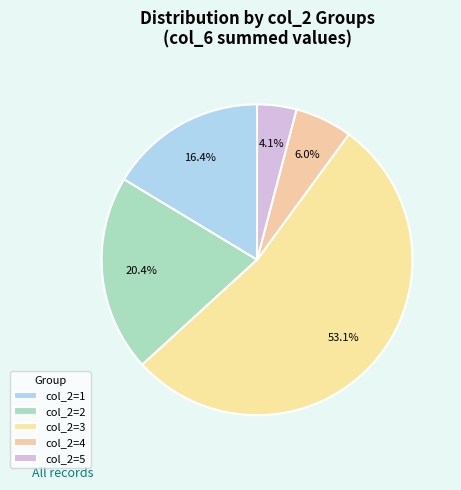

How many slices are in this pie chart?

5